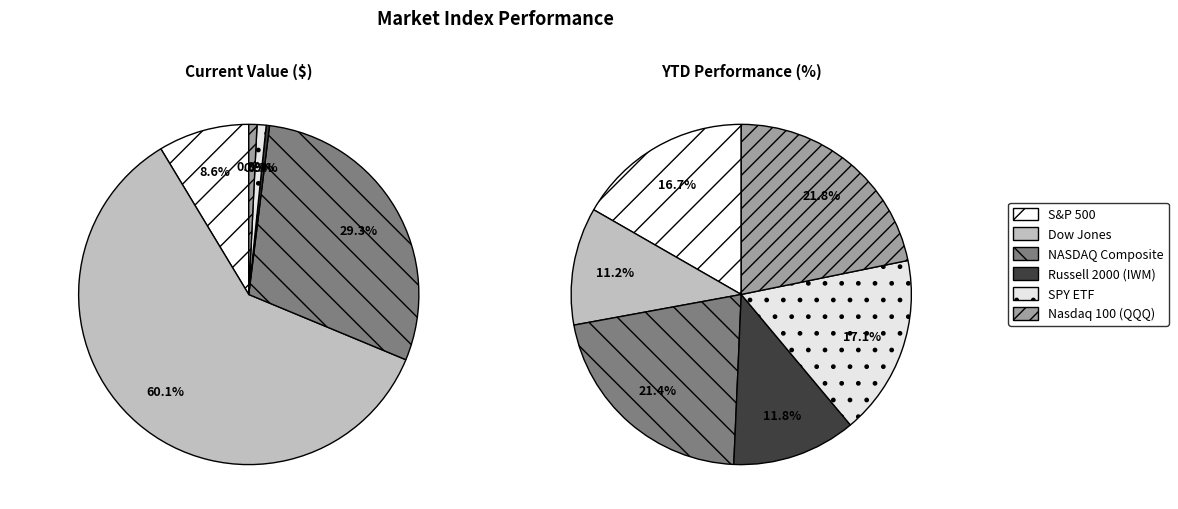

To the nearest percent, what is the average slice percentage?

17%